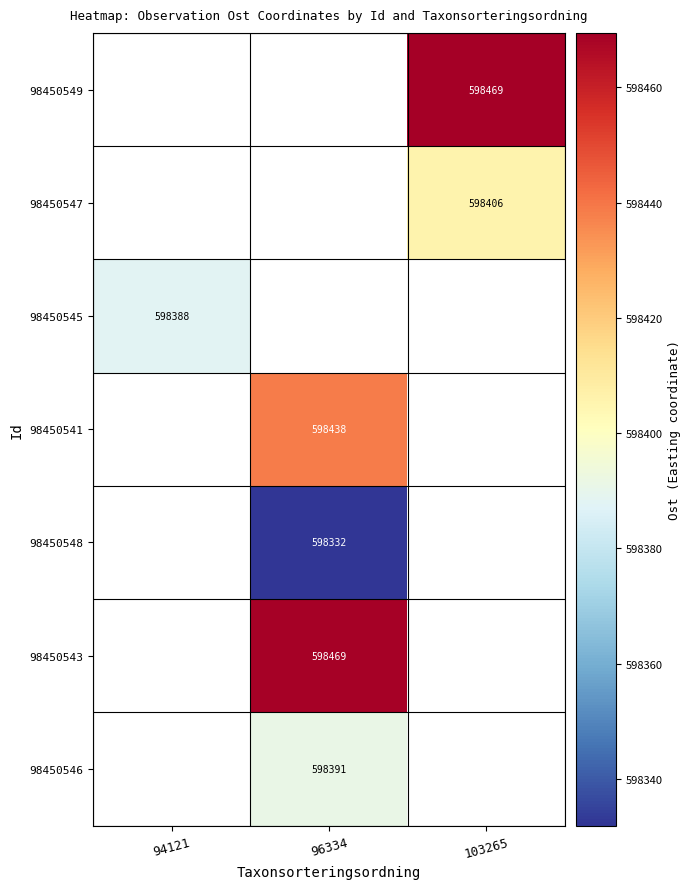

What is the smallest value displayed?

598331.9